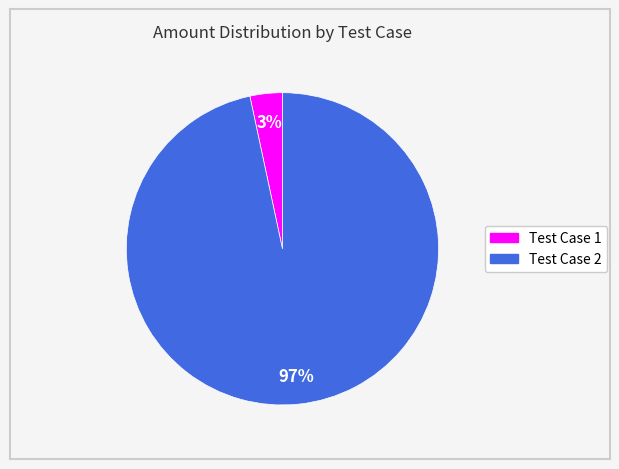

What is the smallest slice in the pie chart?

Test Case 1